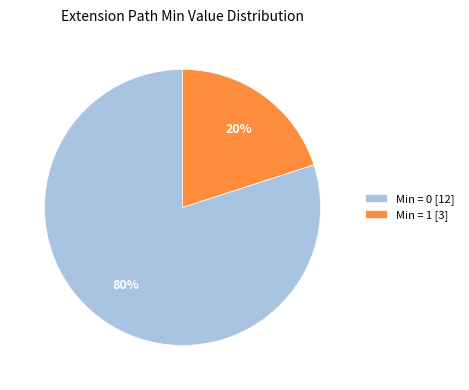

Count the number of slices in the pie.

2